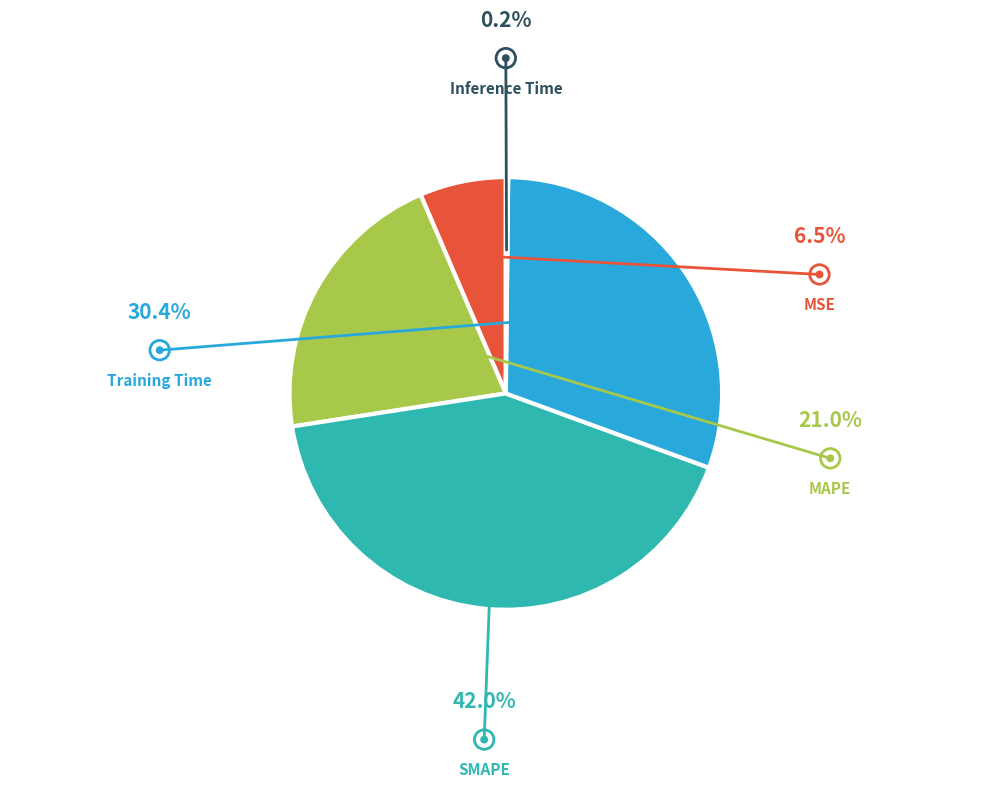

Is there a majority slice in this chart?

No